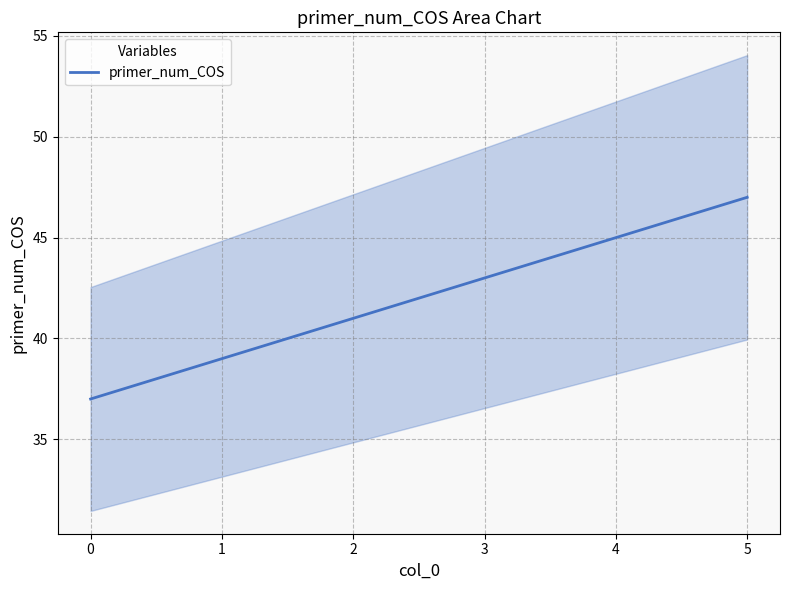

Between 2 and 4, which is larger?

4